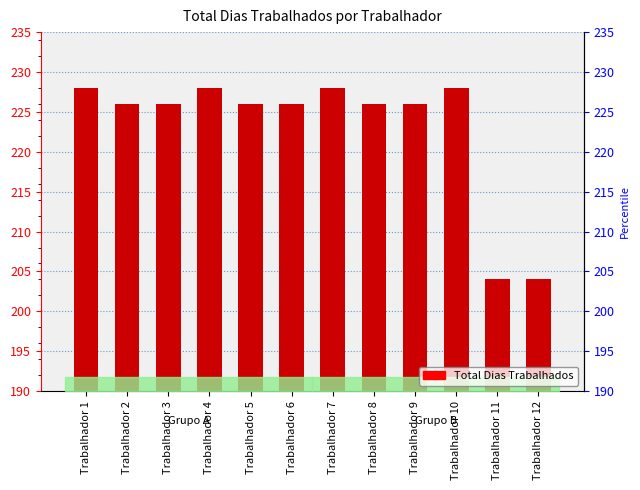

What is the ratio of the value at Trabalhador 5 to the value at Trabalhador 1?

1.0